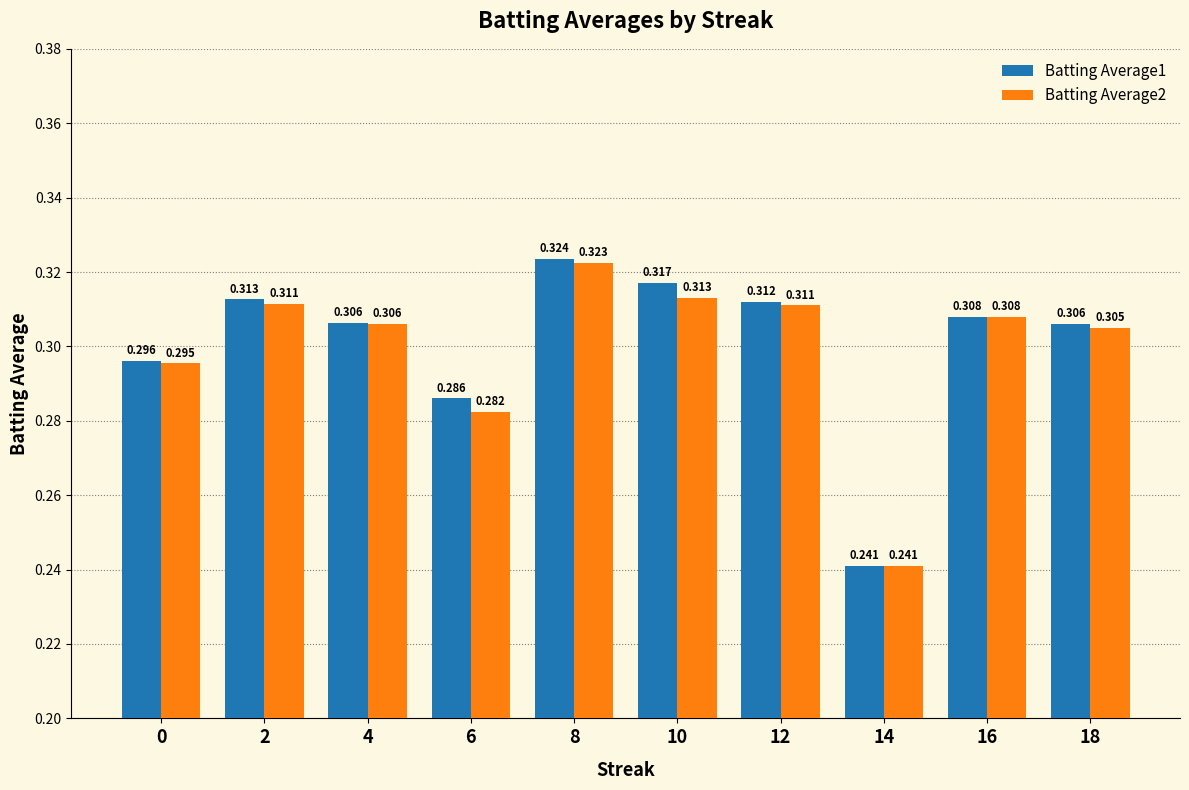

Does the chart contain stacked bars?

No